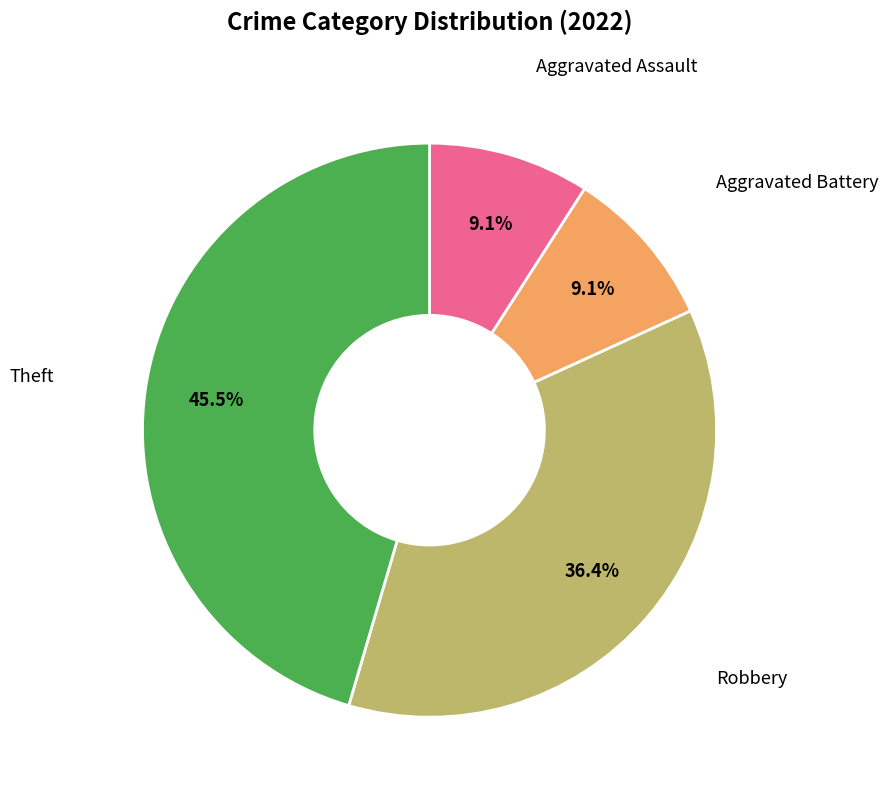

Does any single category account for the majority?

No